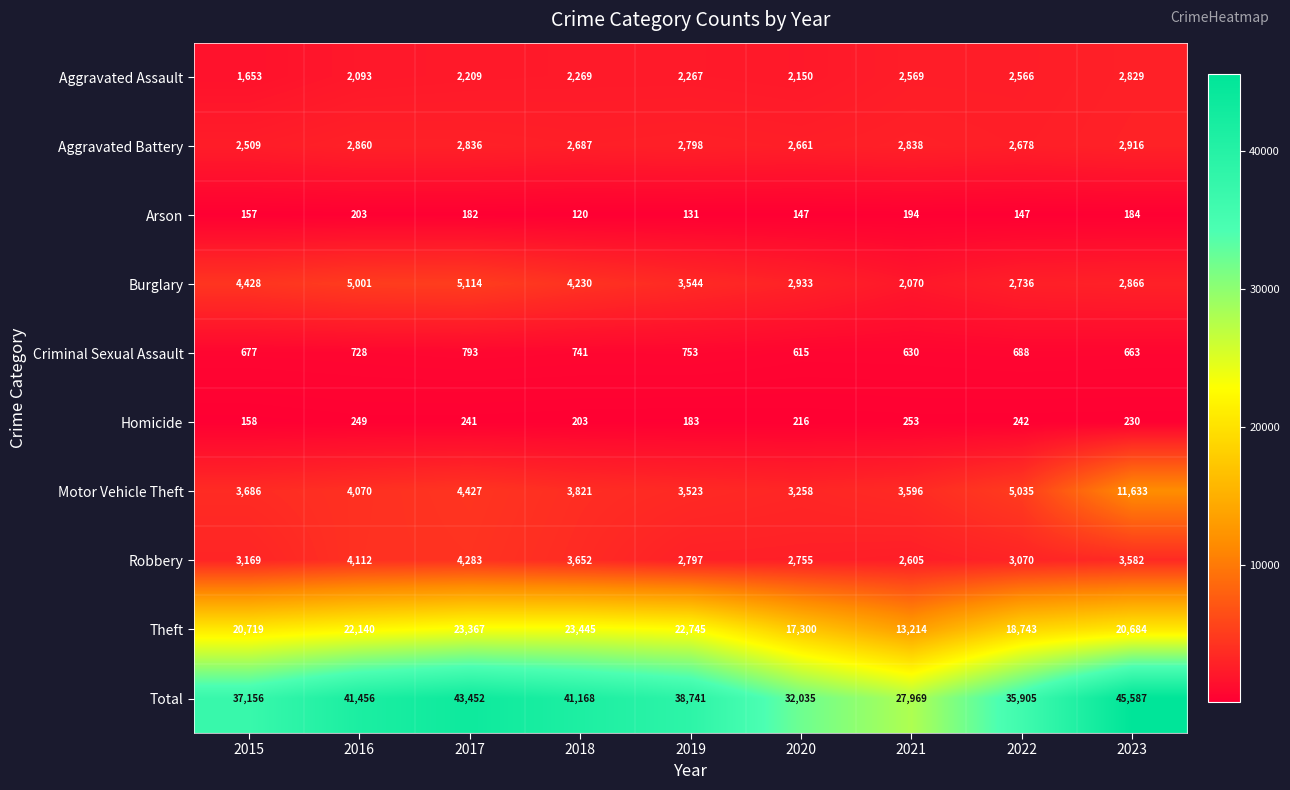

How many distinct data groups are displayed?

10